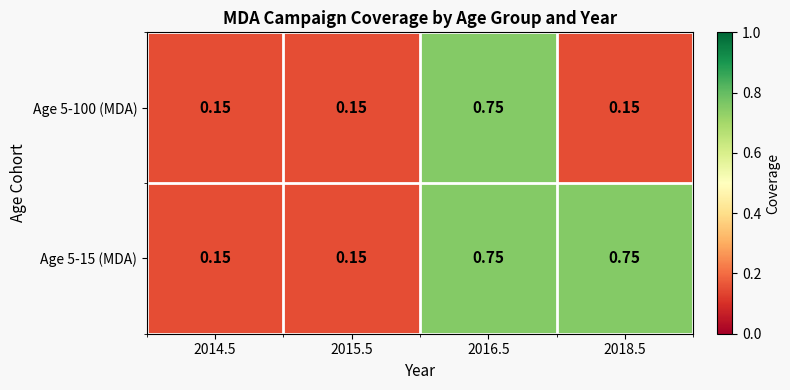

Reading left to right, extract all data points from this chart.

Age 5-100 (MDA): 2014.5=0.1	2015.5=0.1	2016.5=0.8	2018.5=0.1
Age 5-15 (MDA): 2014.5=0.1	2015.5=0.1	2016.5=0.8	2018.5=0.8